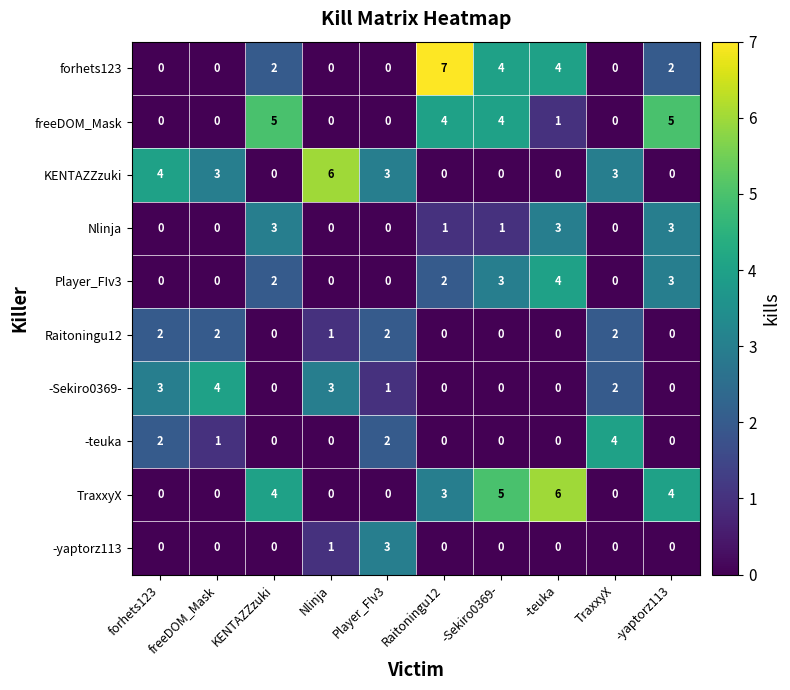

How many TraxxyX values are between 0 and 4?

8